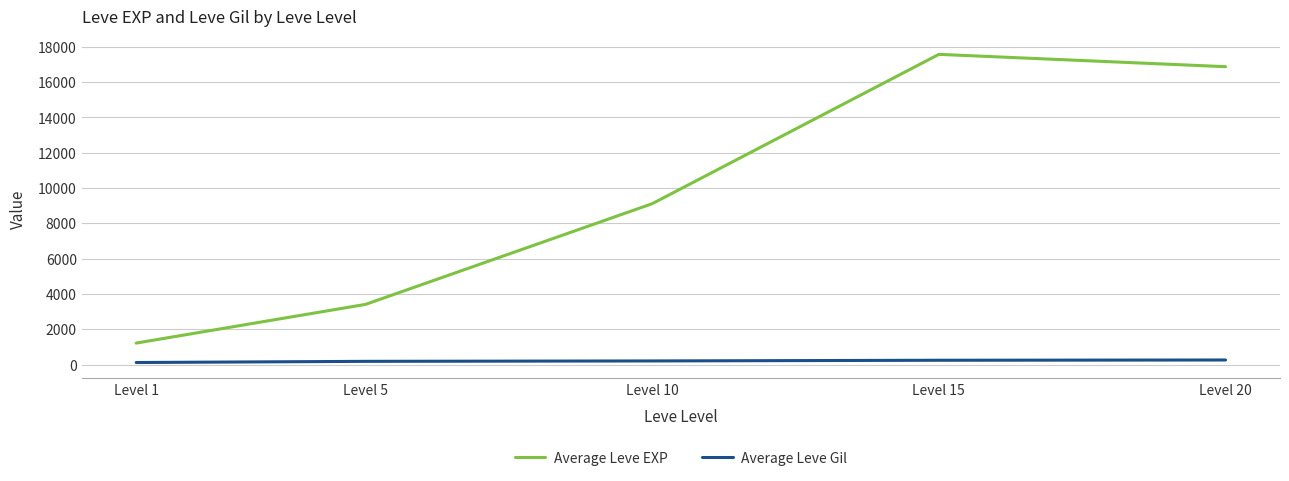

What is the difference between the Average Leve Gil values at Level 10 and Level 15?

38.5